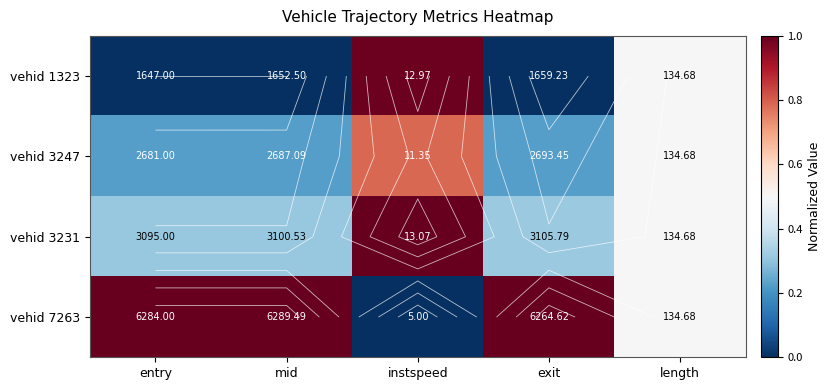

Is it true that vehid 1323 equals 0.5 at length?

True